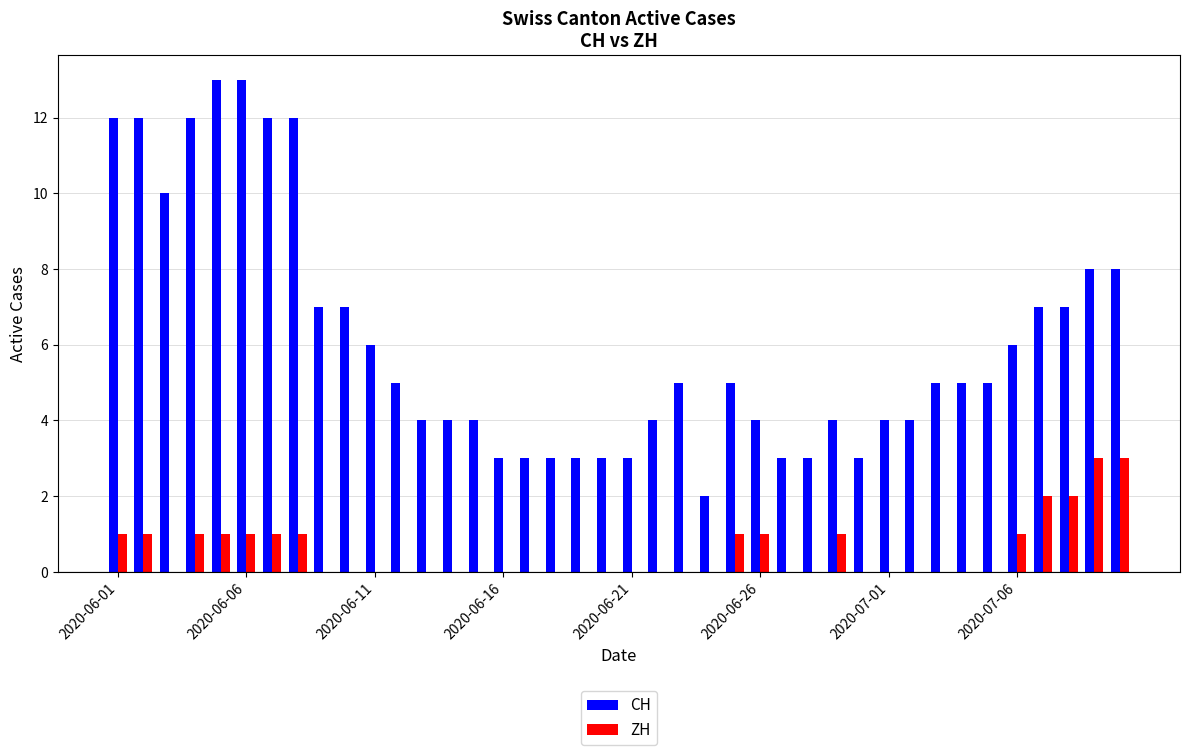

Which series has the largest total across all categories?

CH